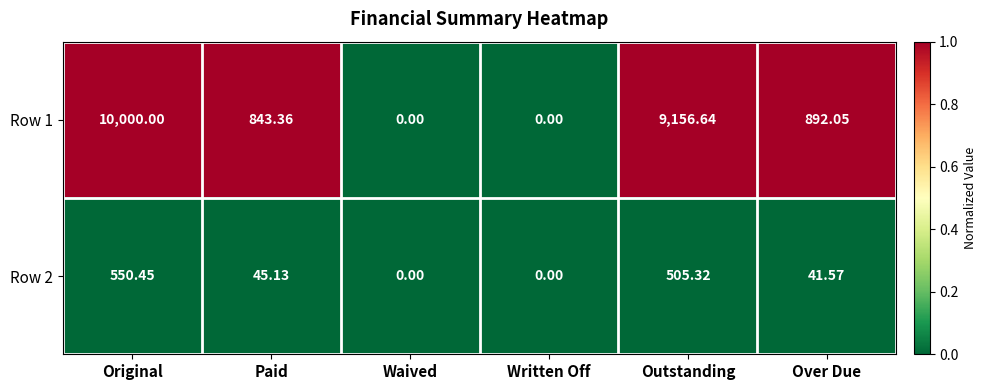

At which label does Row 1 first exceed 892?

Original